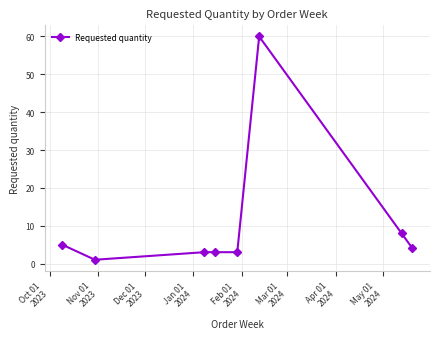

How many data points are less than 4?

4